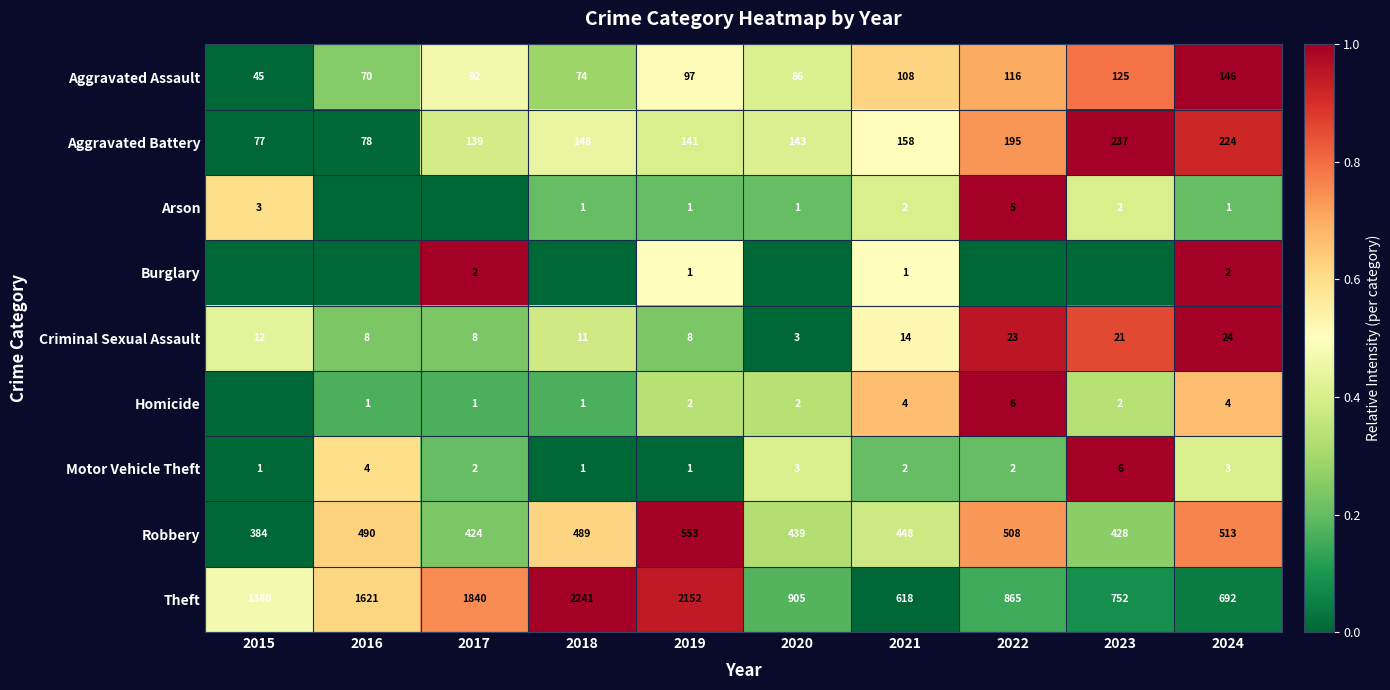

Where is Criminal Sexual Assault nearest to the value 13?

2015